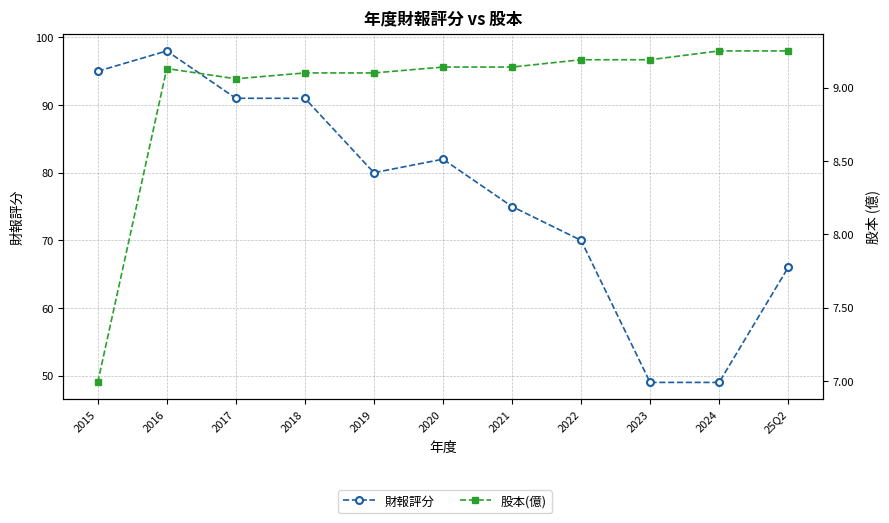

Where is the first local maximum for 股本(億)?

2016